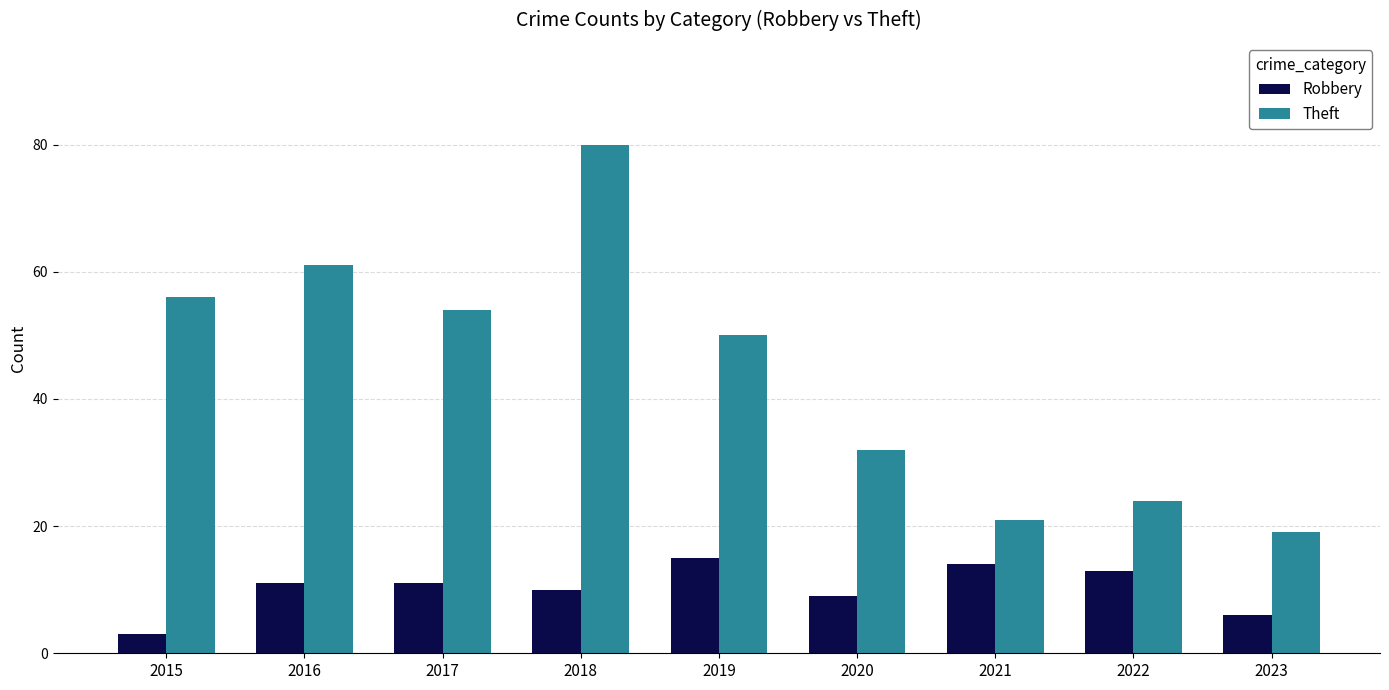

What are all the series names shown in the legend?

Robbery, Theft